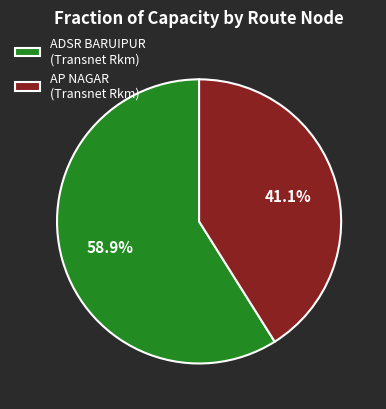

What is the largest slice in the pie chart?

ADSR BARUIPUR